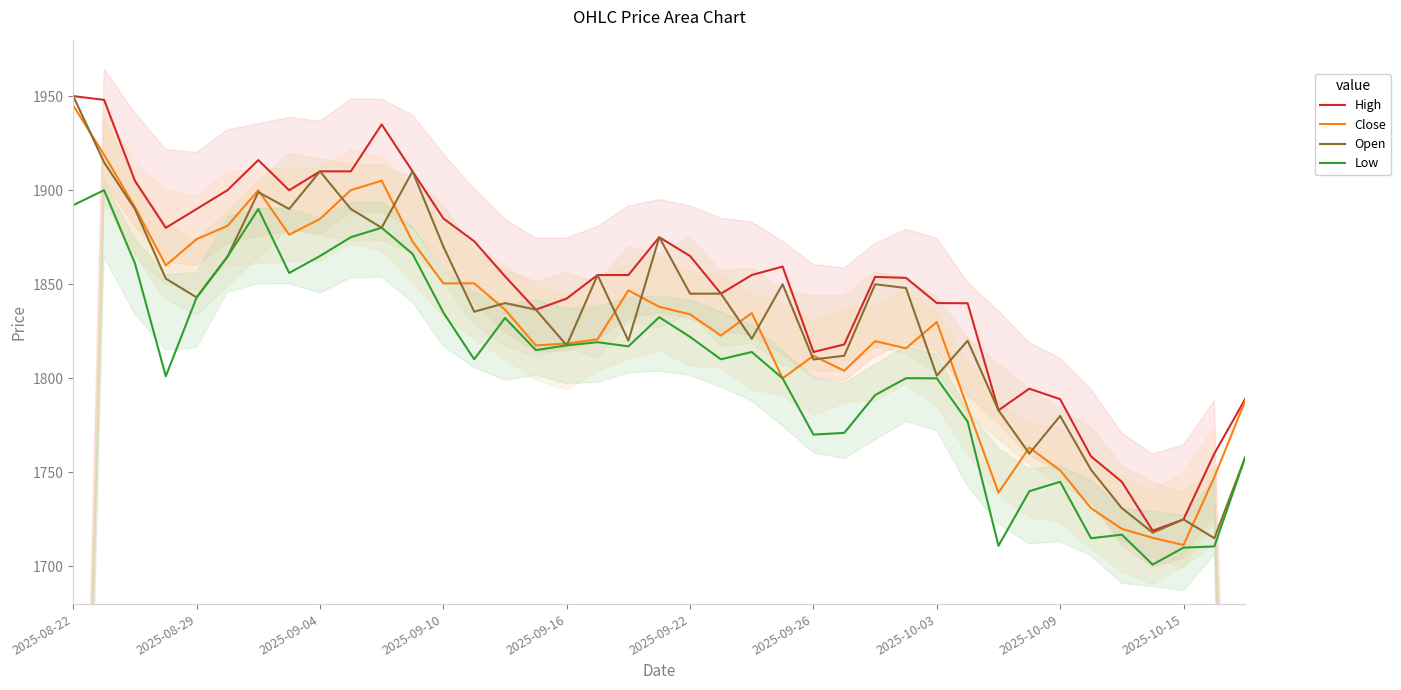

List the series in order of their peak value, highest first.

High, Open, Close, Low